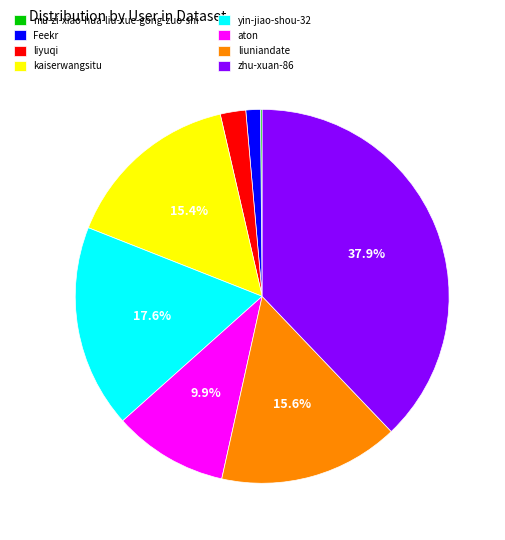

To the nearest percent, what is the difference between the largest and smallest slice percentages?

38%